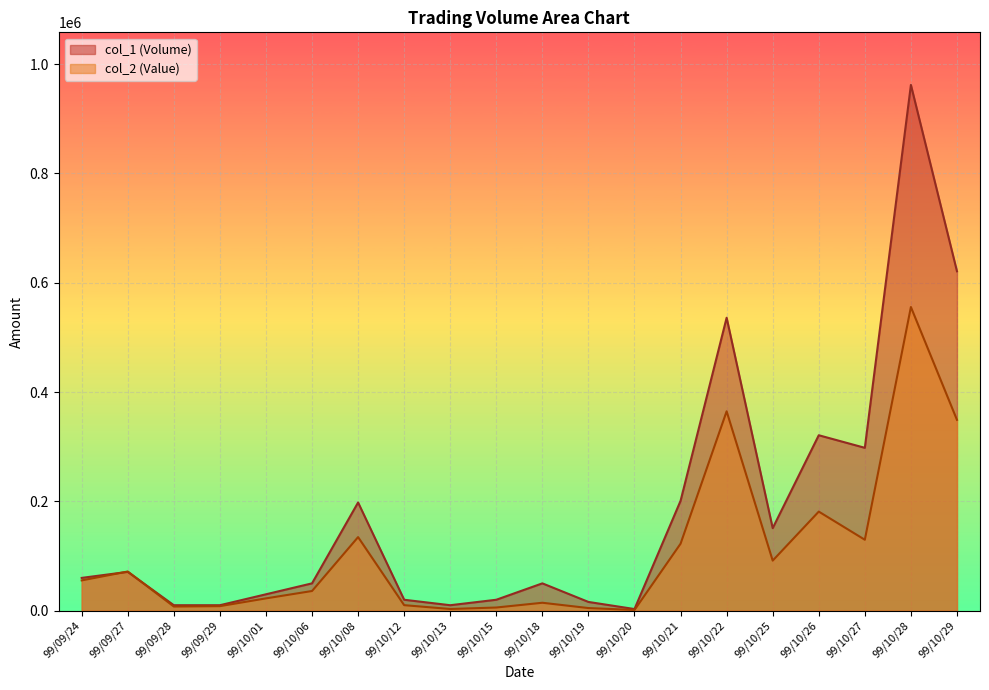

At 99/10/29, list the series in order from largest to smallest.

col_1 (Volume), col_2 (Value)